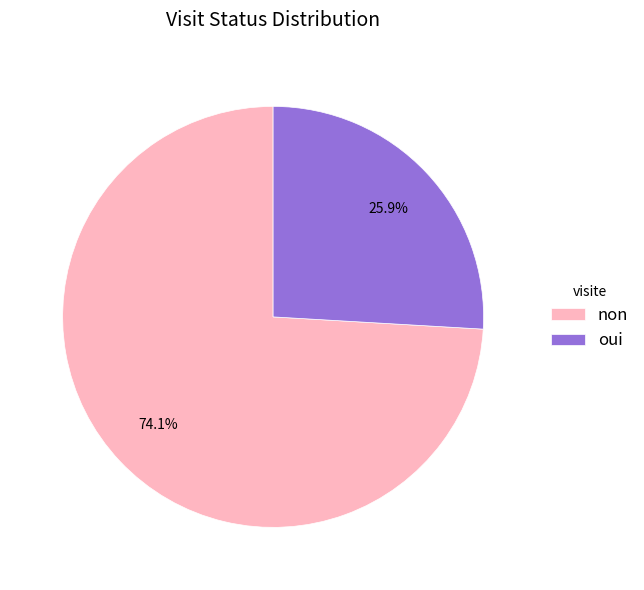

To the nearest percent, what is the difference between the largest and smallest slice percentages?

48%